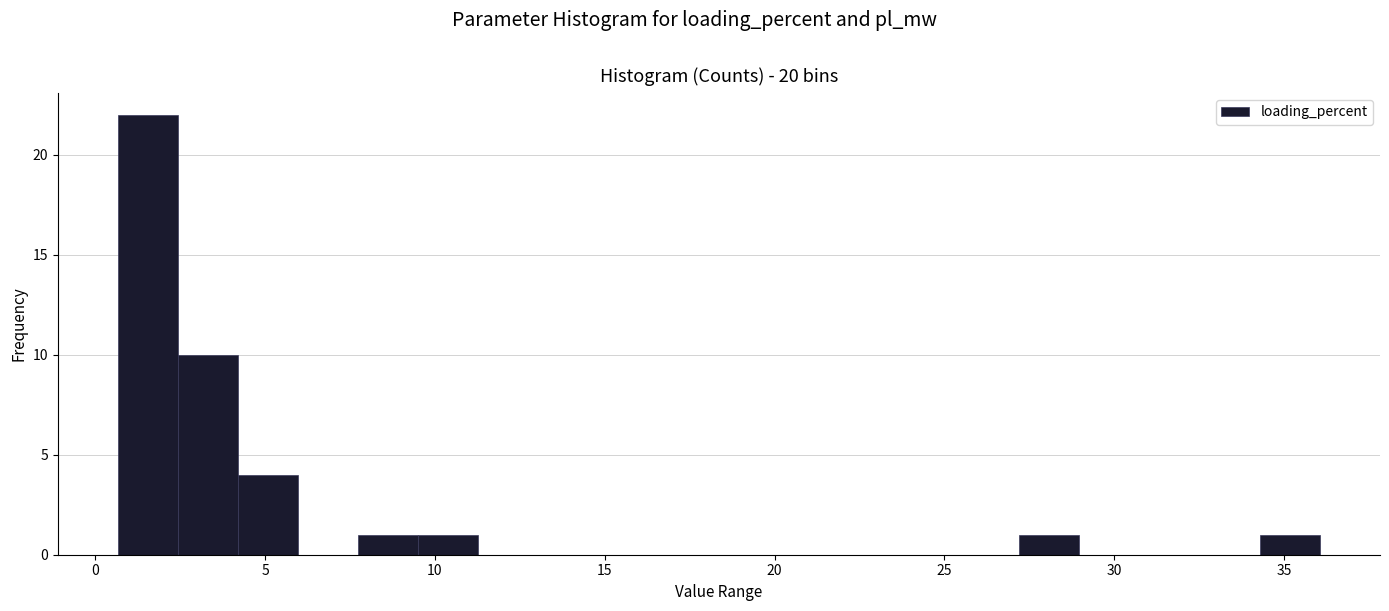

Read against the x-axis, roughly where is the centre of the tallest bar?

1.5